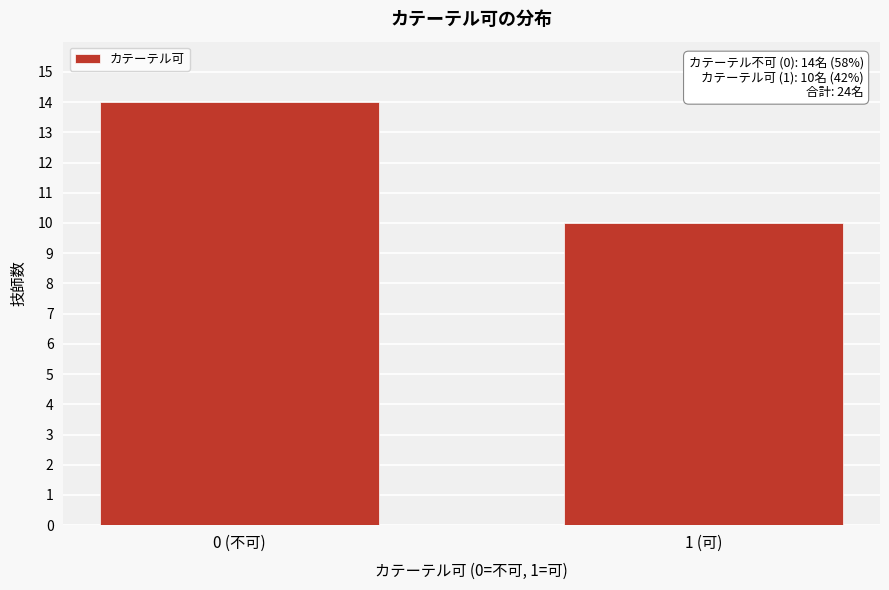

Reading left to right, list all the values displayed in this chart.

0 (不可)=14	1 (可)=10